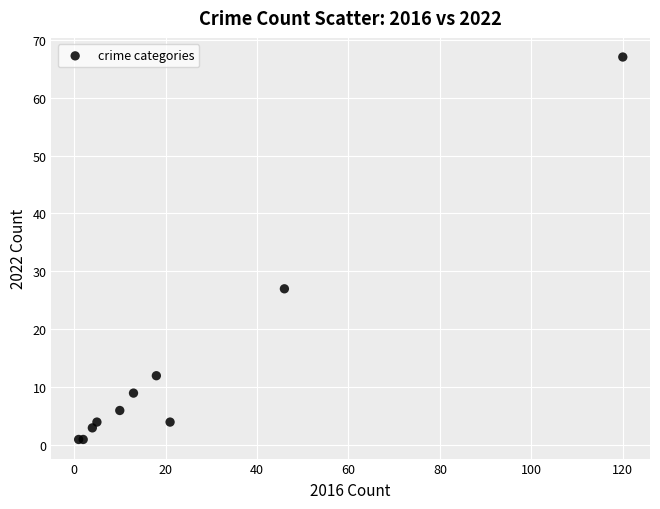

What Y value in the scatter plot is closest to 34?

27